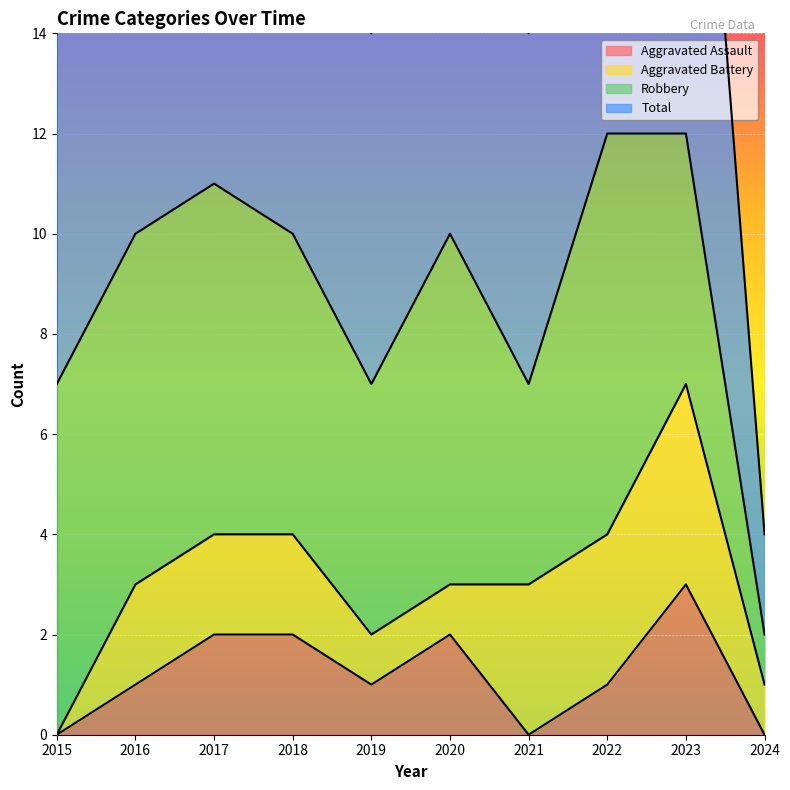

At which label does Aggravated Assault reach its peak?

2023